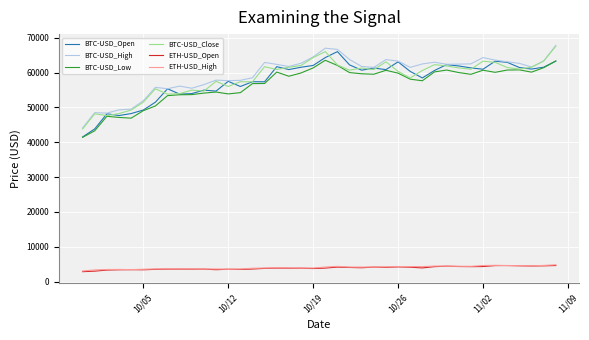

True or false: BTC-USD_Low and ETH-USD_Open intersect in this chart.

False